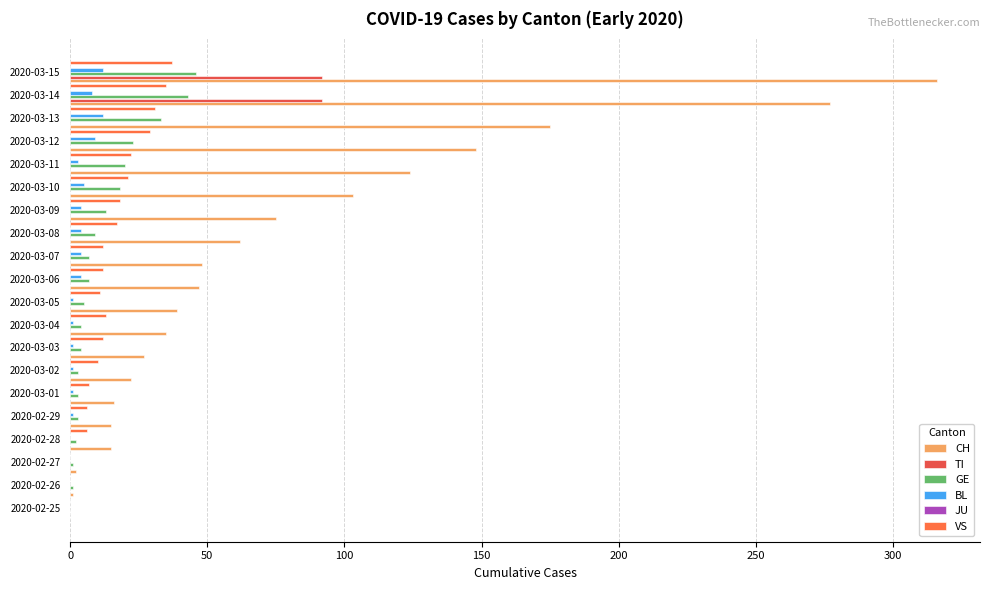

How many groups of bars are there?

20